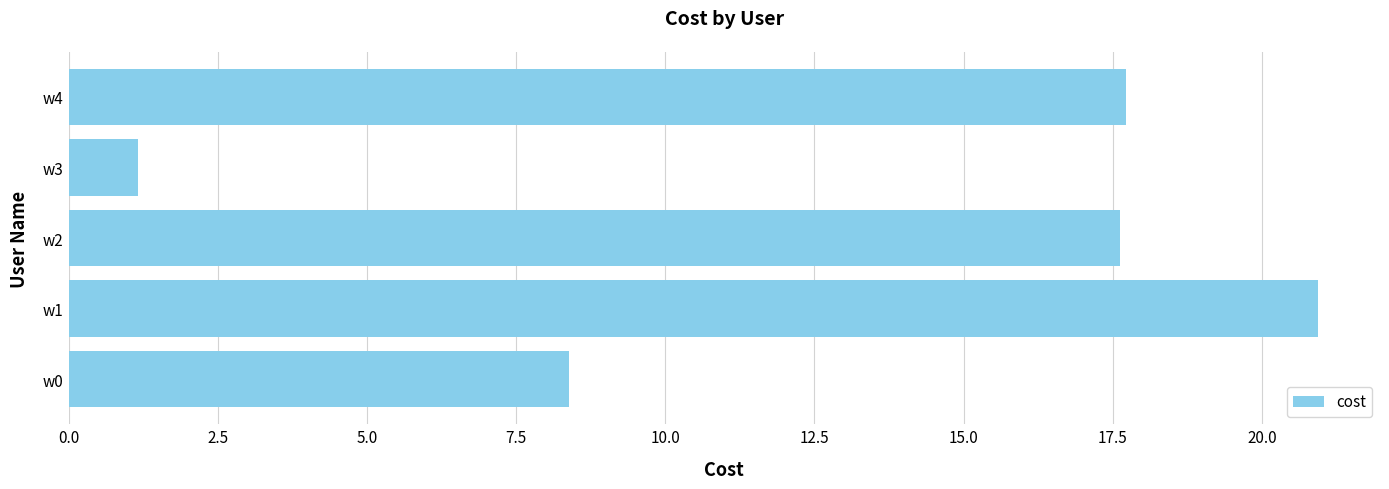

What is the difference between the maximum and minimum values?

19.8